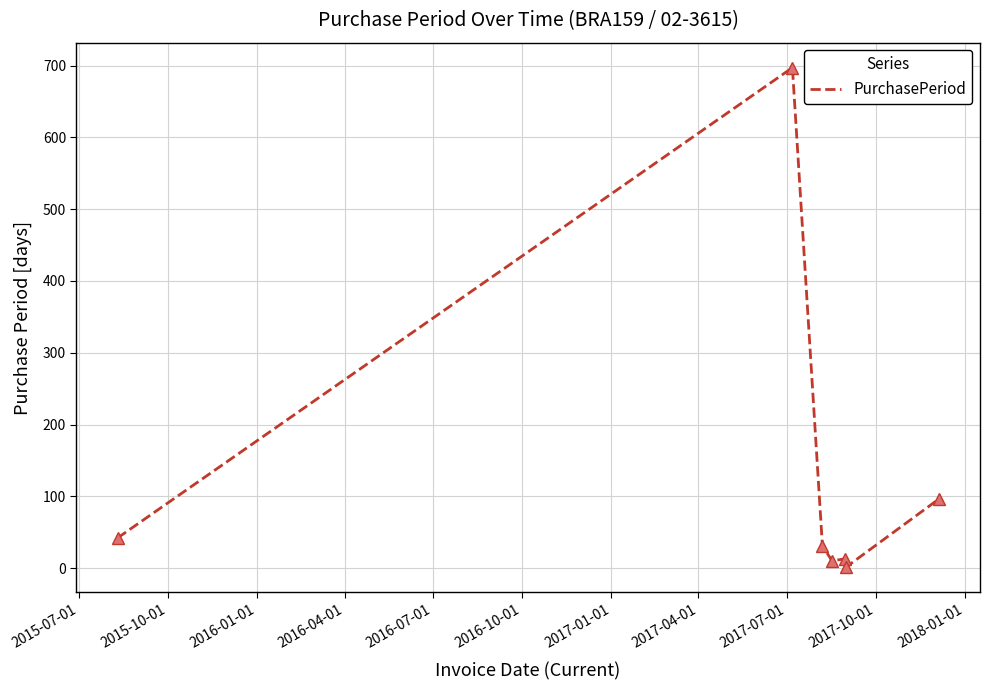

What is the difference between the maximum and second lowest values?

687